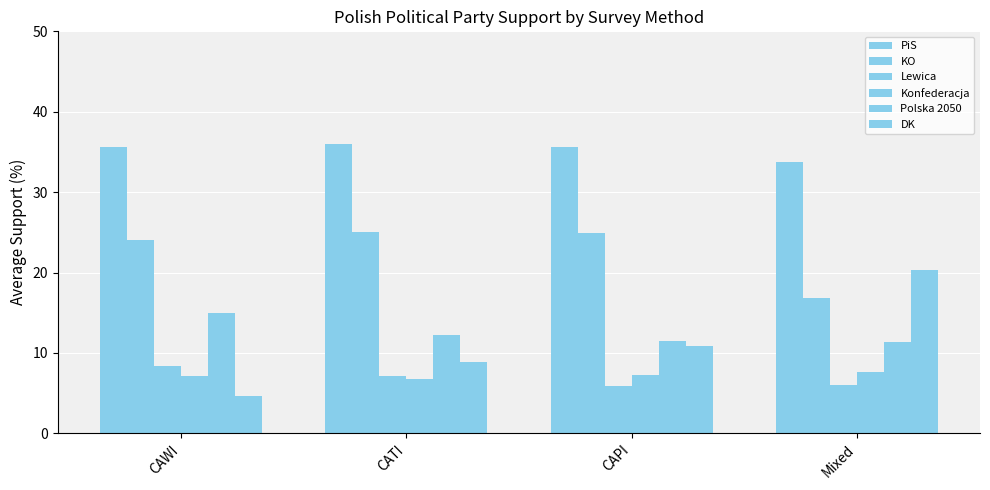

At which label does PiS reach its minimum?

Mixed